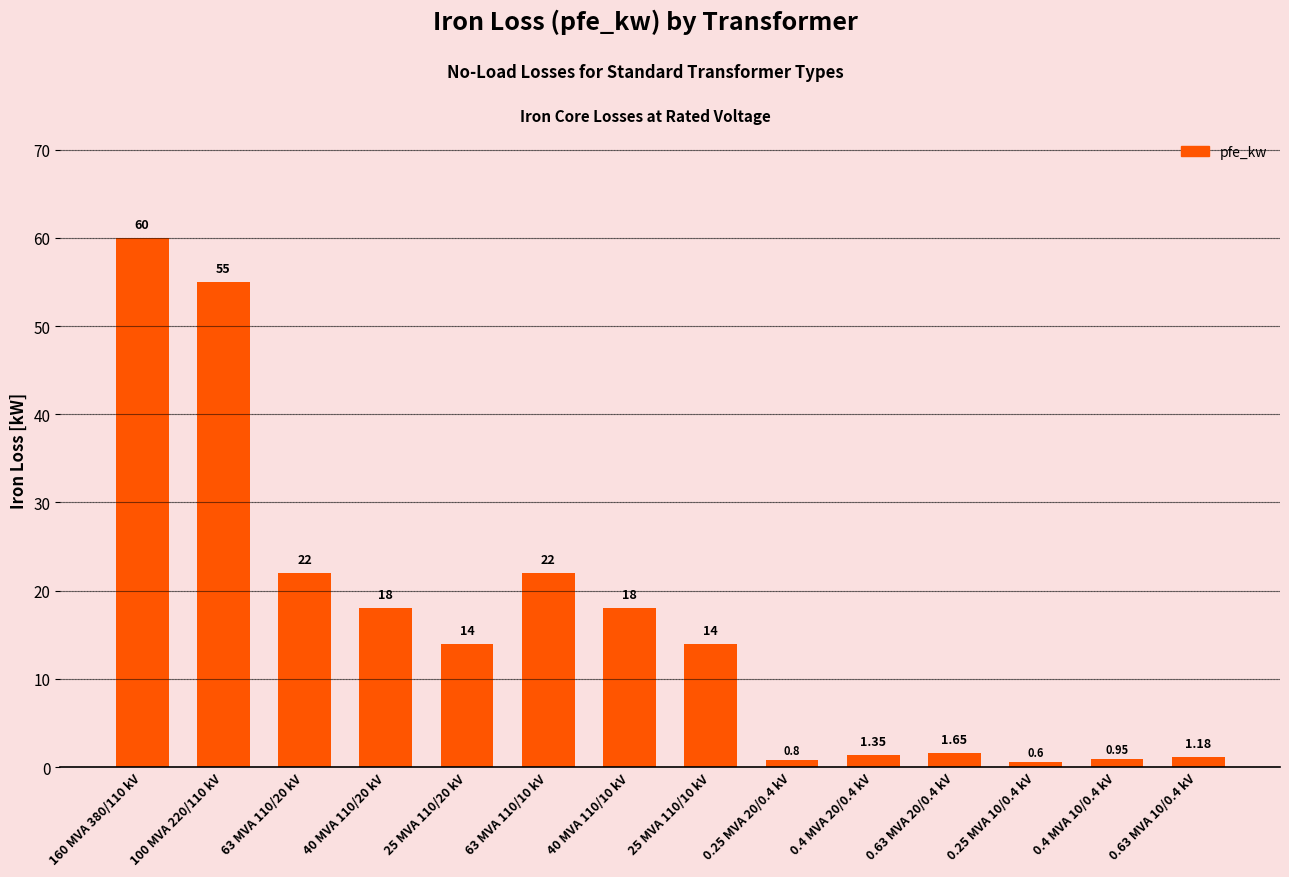

What is the change in value from 100 MVA 220/110 kV to 25 MVA 110/20 kV?

-41.0